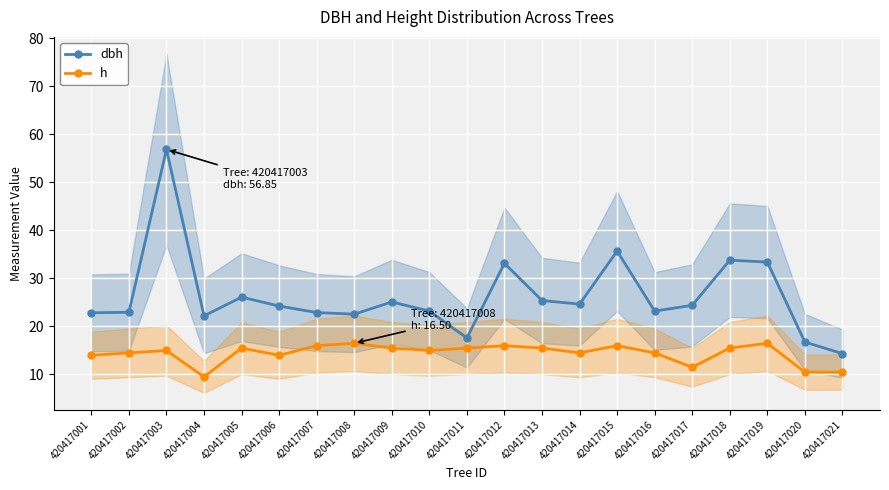

True or false: dbh and h cross at least once.

False